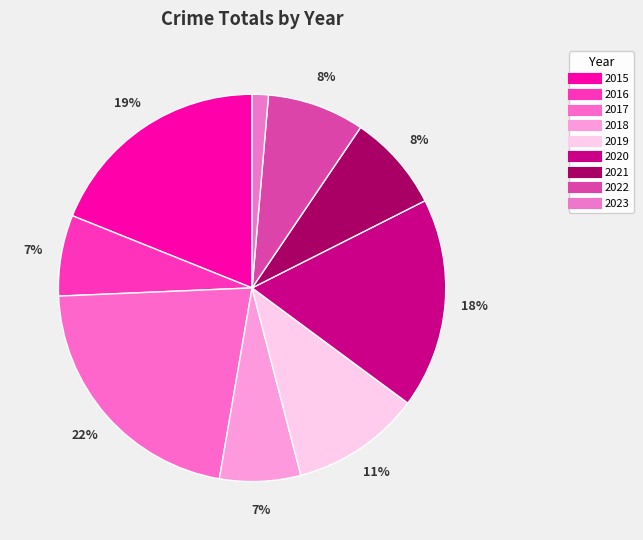

Count the number of slices in the pie.

9